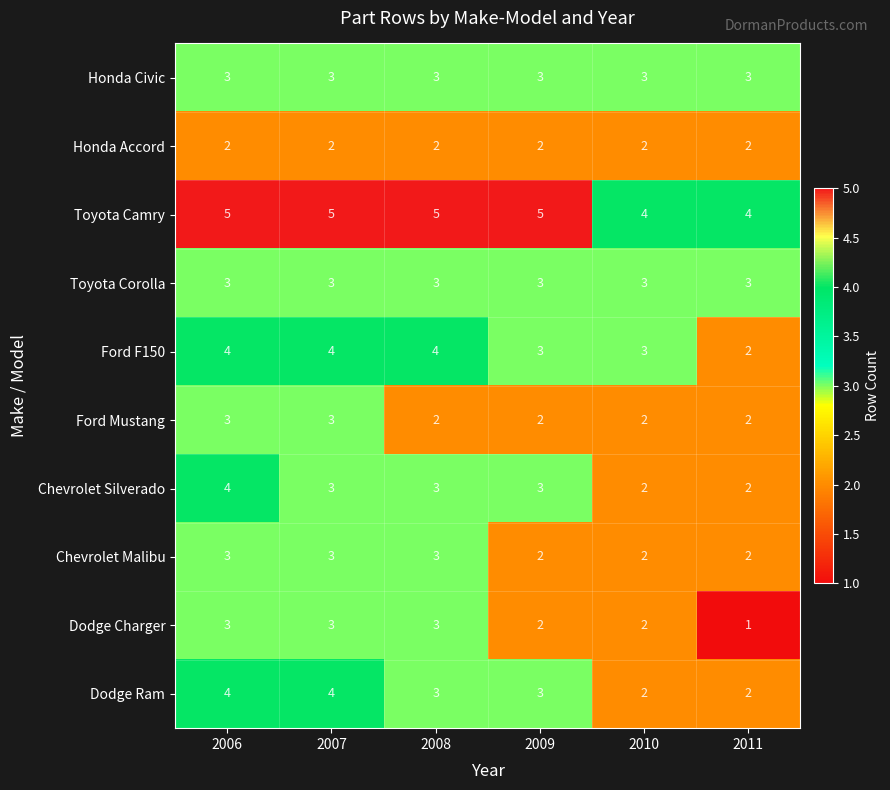

What is the spread (max minus min) of values at 2008?

3